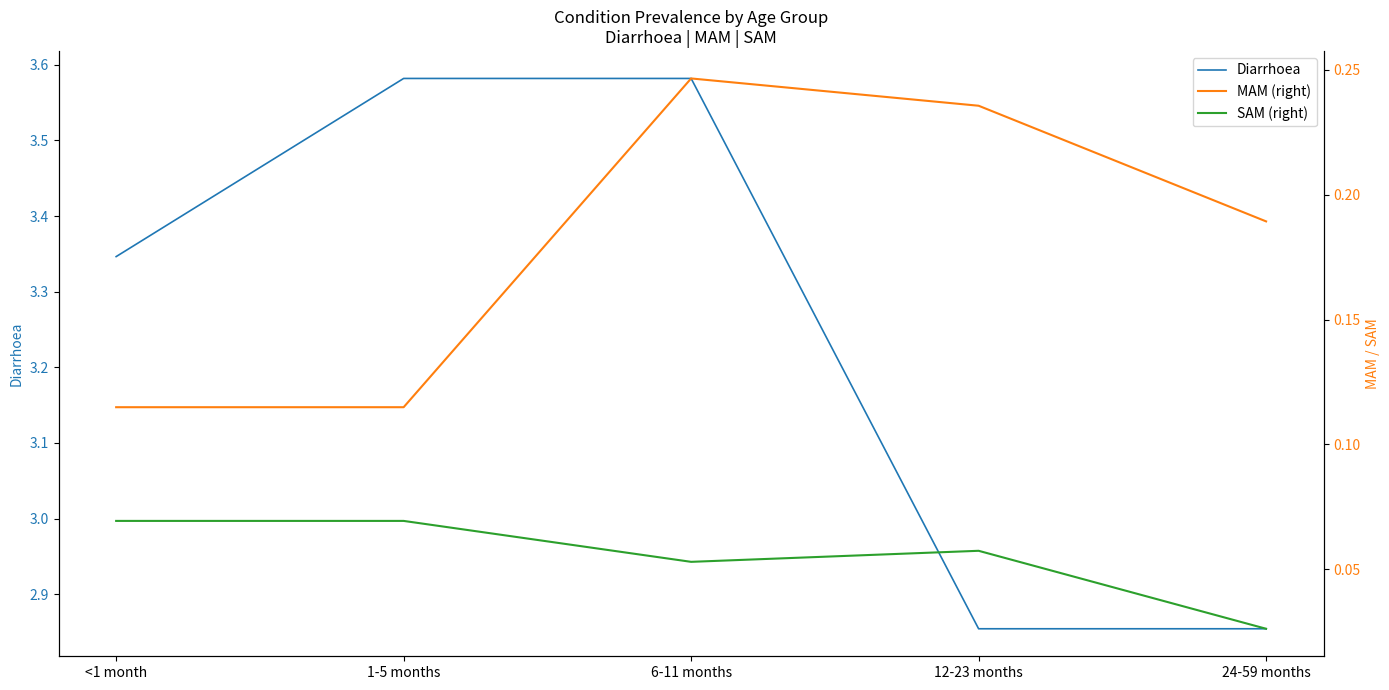

What is the greatest value displayed?

3.6